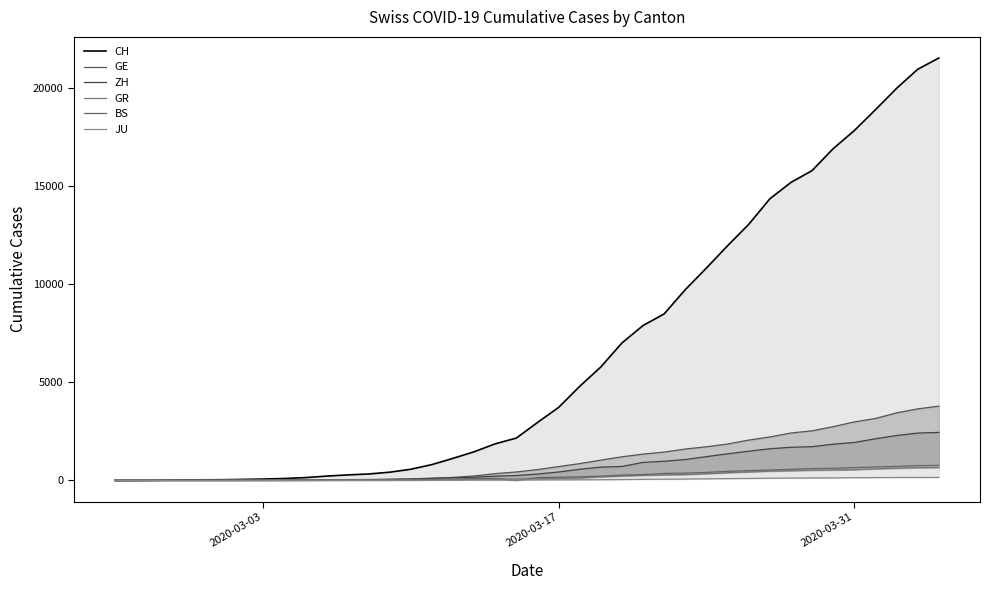

True or false: BS and CH cross at least once.

False